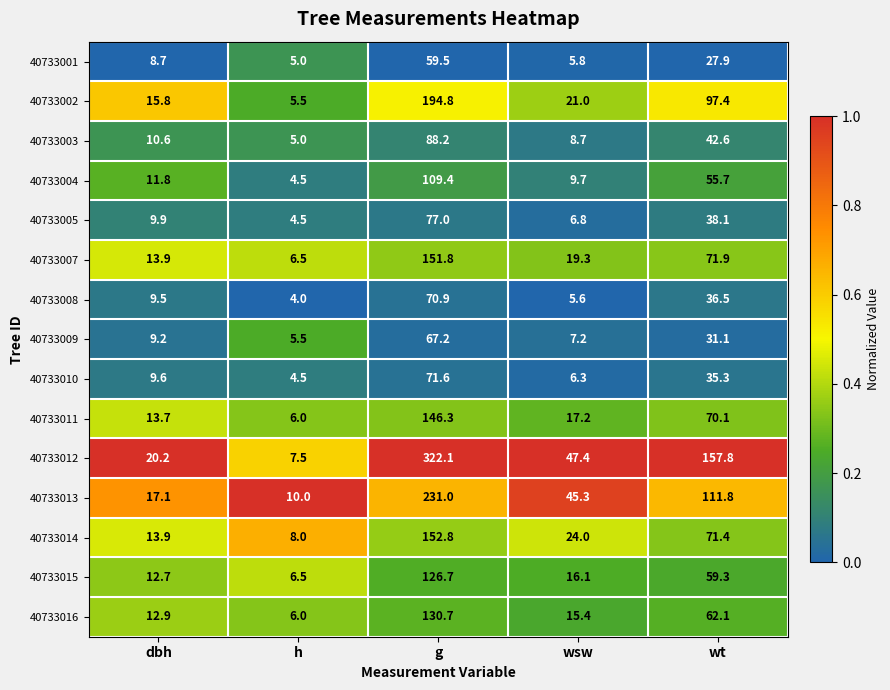

At which category is the sum across all series the highest?

g